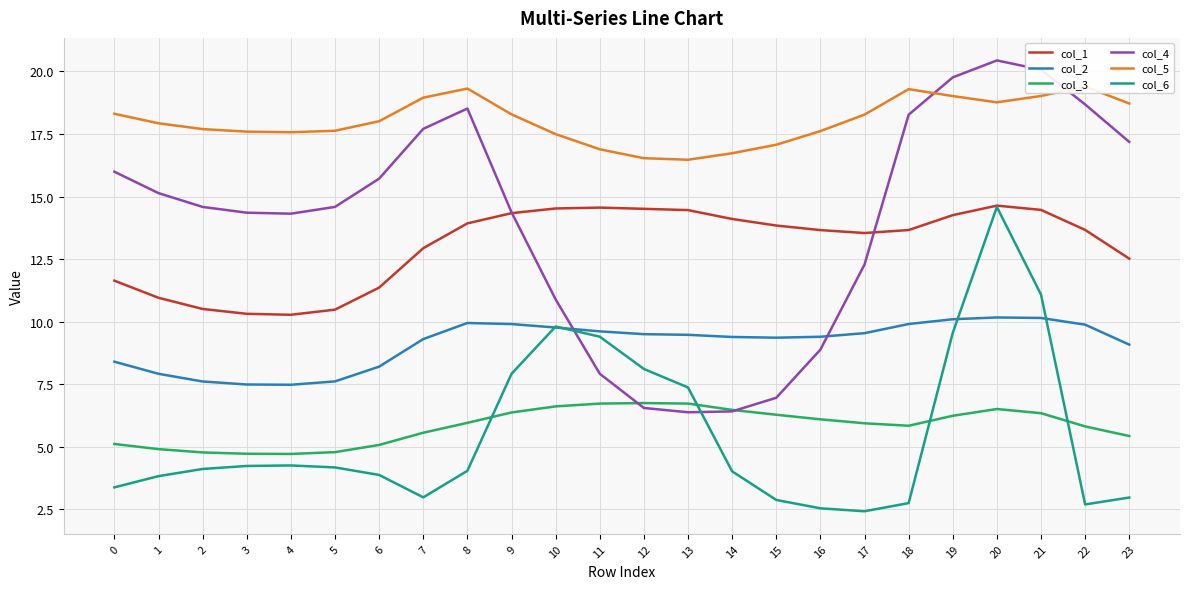

What is the sum of the col_4 values at 0 and 21?

36.1